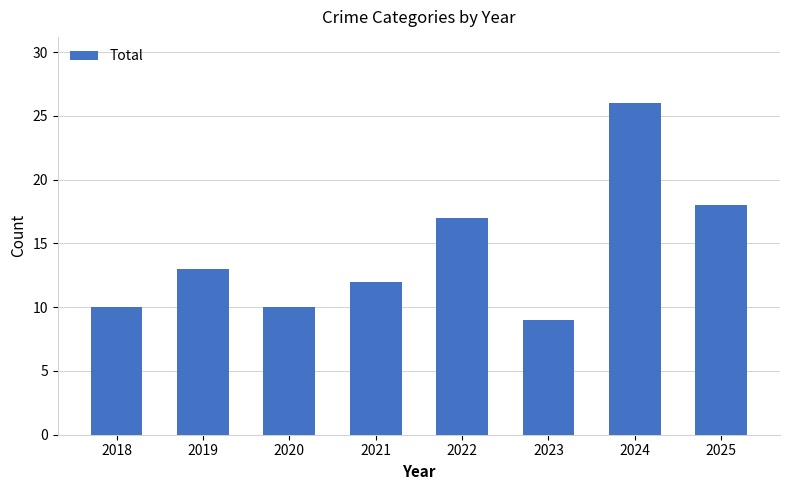

What is the change in value from 2019 to 2024?

+13